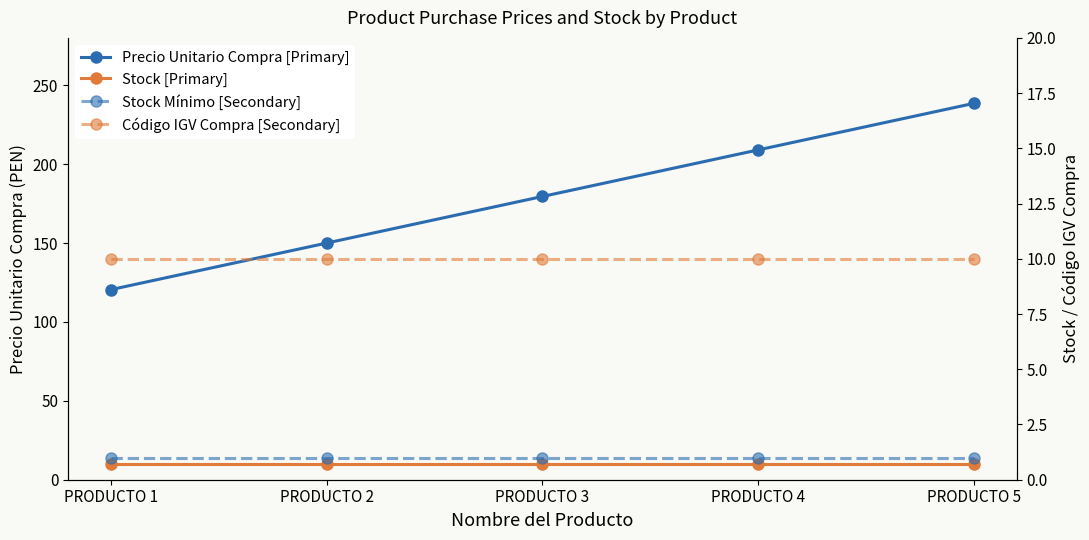

True or false: Código IGV Compra [Secondary] has more than 1 interior local peaks.

False